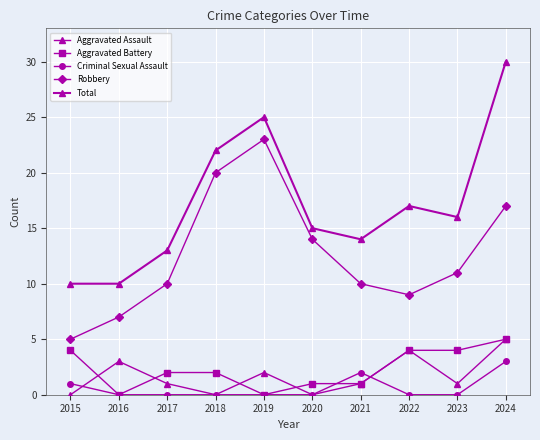

How many categories are shown in the chart?

10